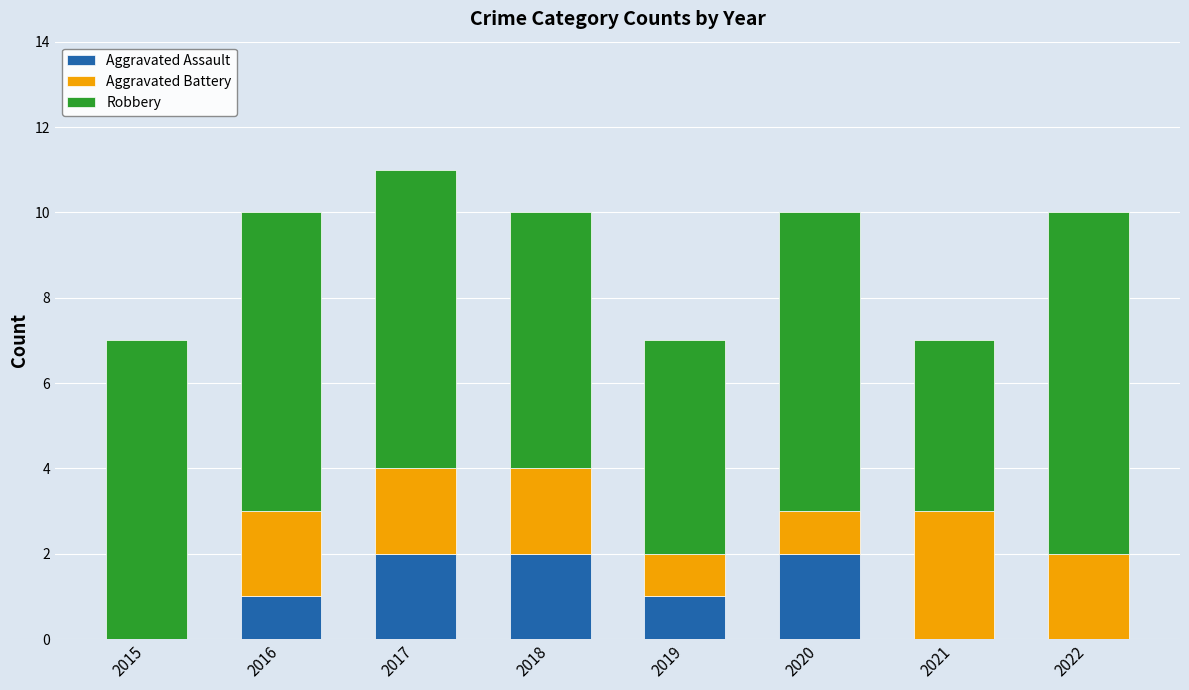

Reading left to right, what are the values for Aggravated Assault?

2015=0	2016=1	2017=2	2018=2	2019=1	2020=2	2021=0	2022=0